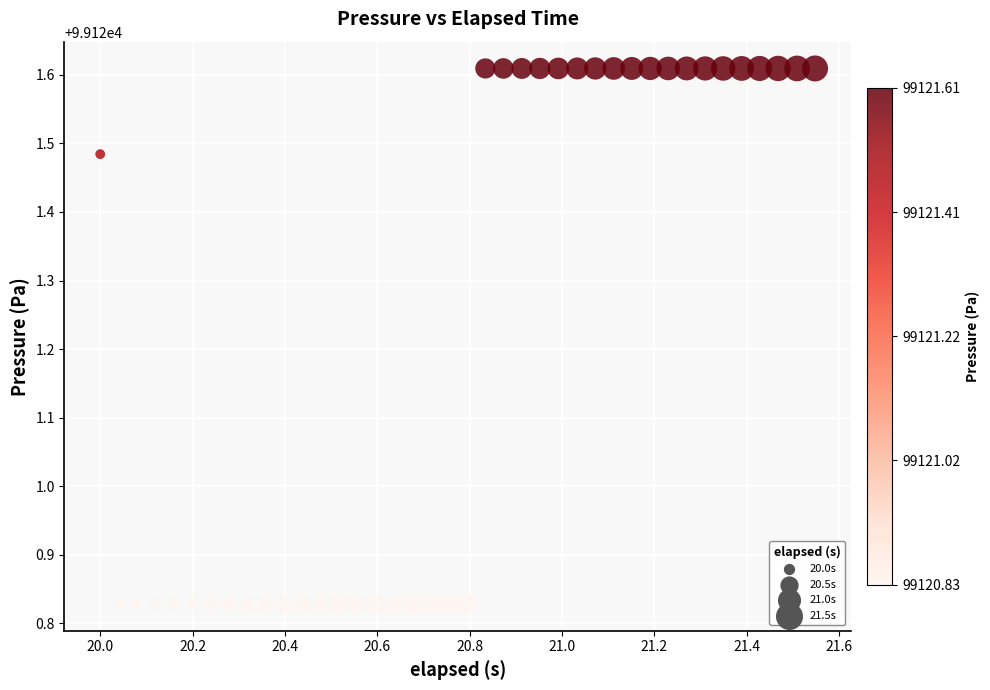

What is the range of Y values (max minus min)?

0.8